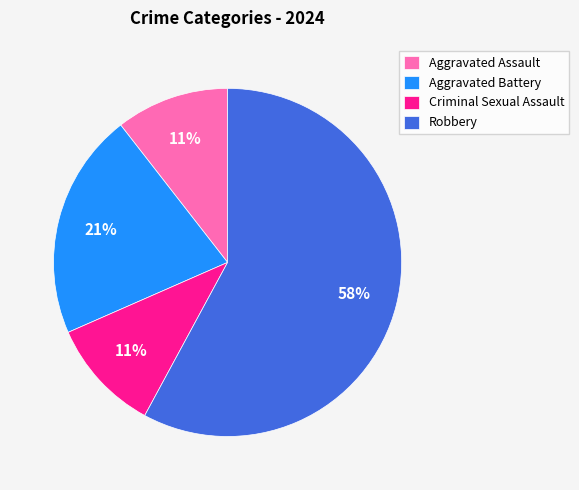

Combined, do Aggravated Assault and Criminal Sexual Assault account for over 50%?

No